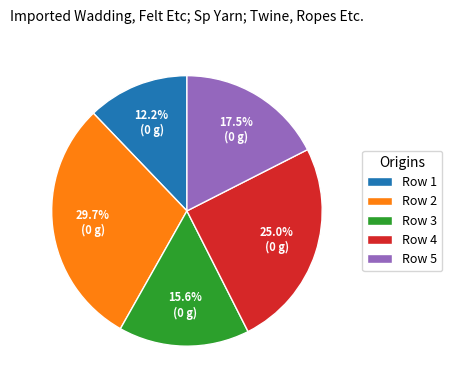

How many segments does this pie chart have?

5